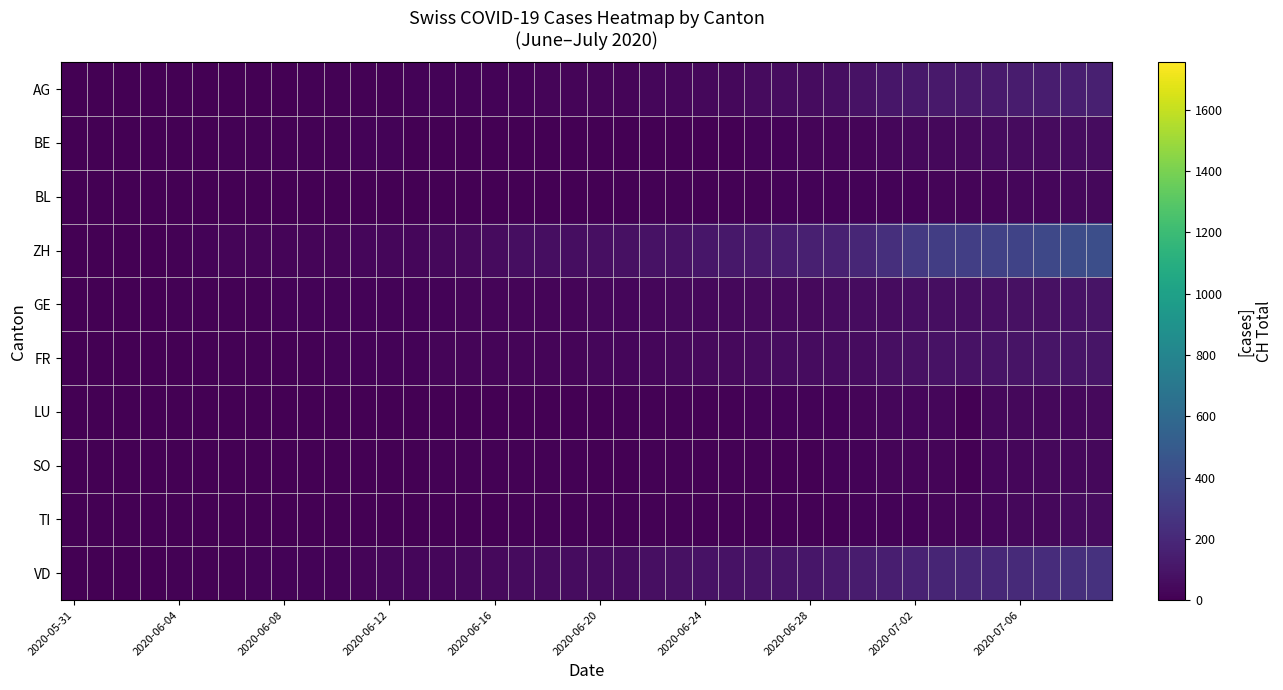

At which category is the sum across all series the highest?

39